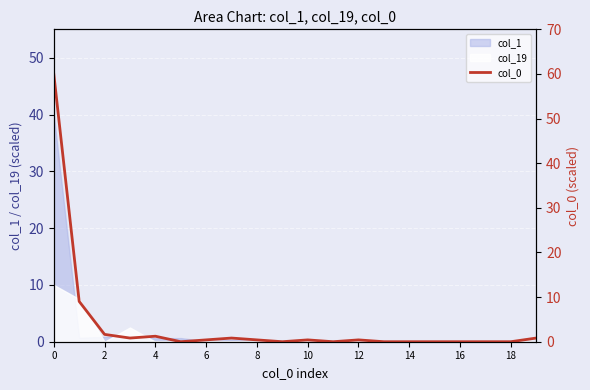

What is the value of the 1st point from the left?

60.0